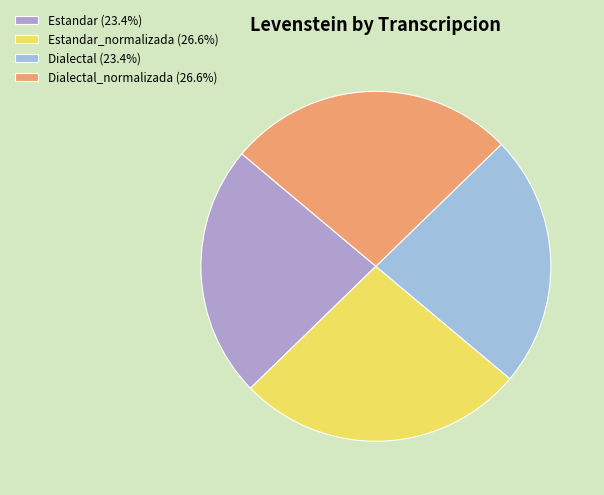

Which category has the biggest portion of the pie?

Estandar_normalizada